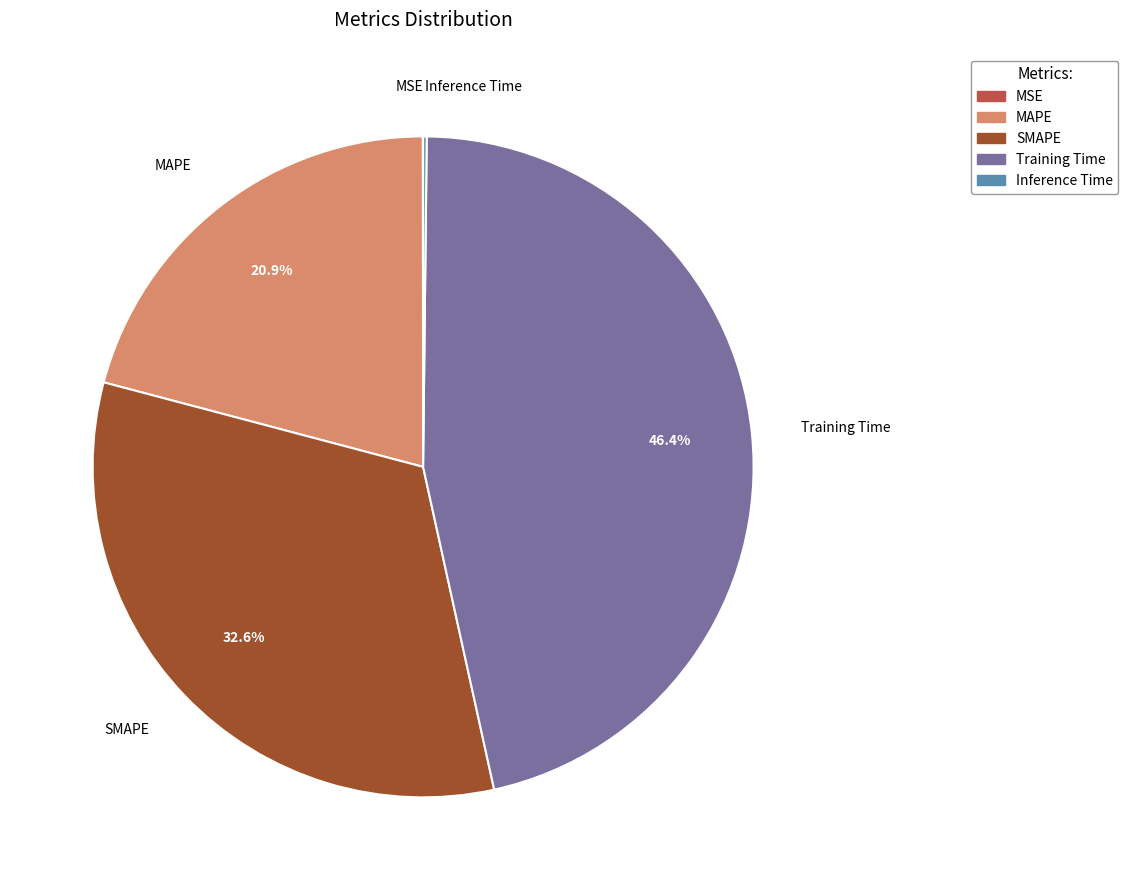

Does Training Time represent more than half of the total?

No